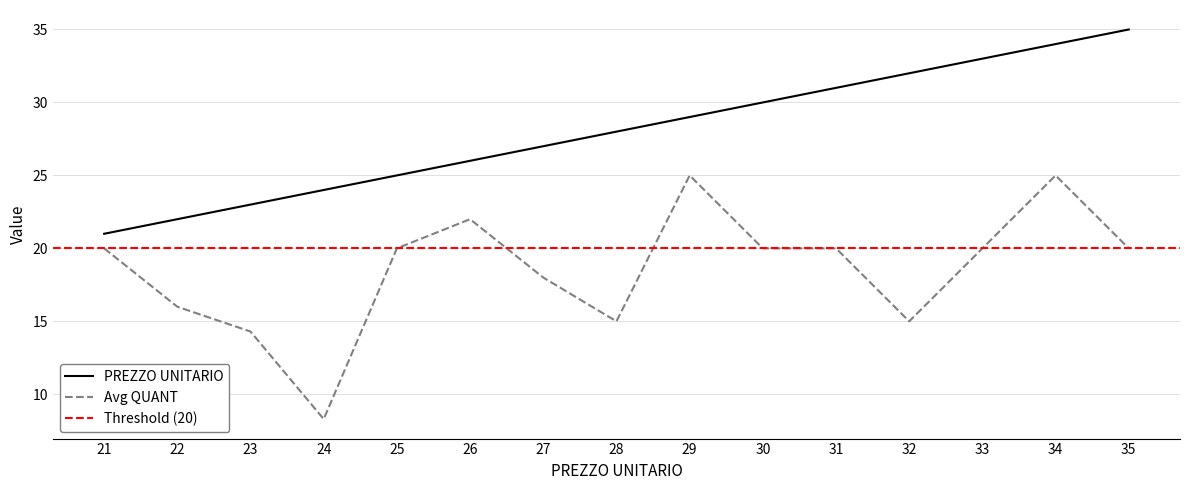

Between 33 and 35, which is larger?

35